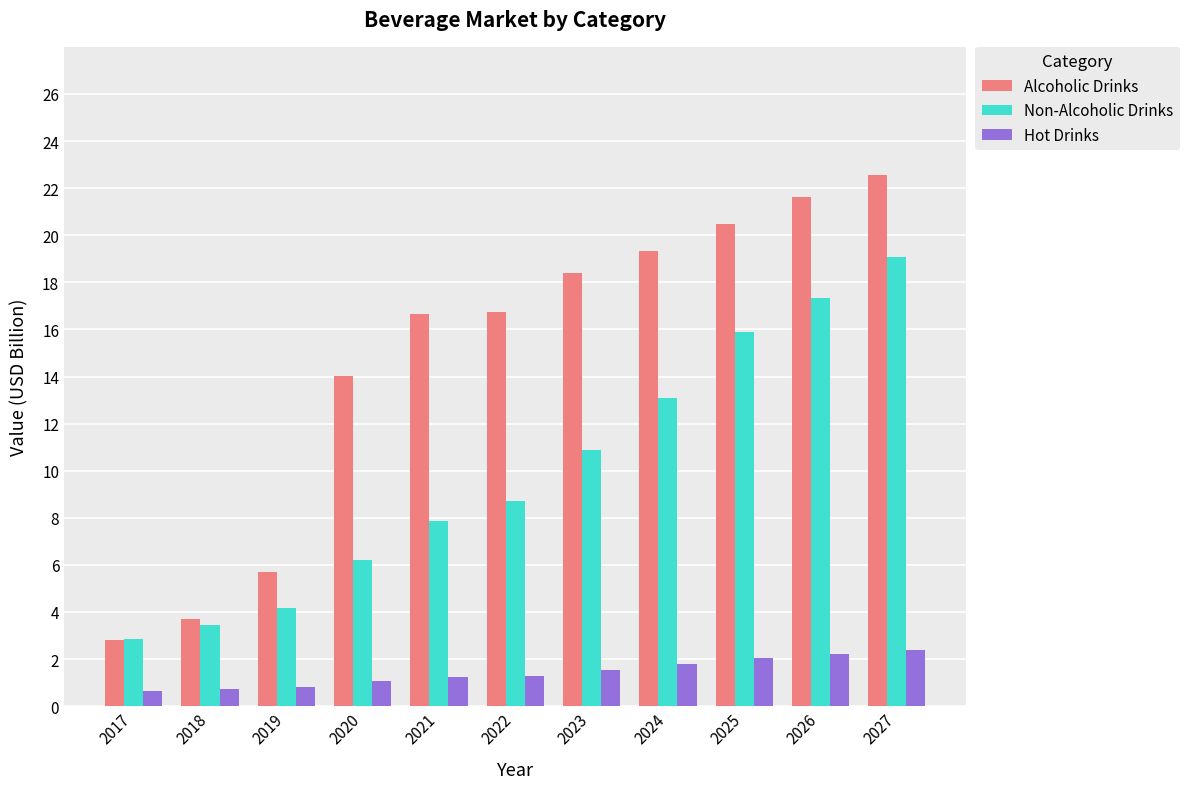

At how many categories does at least one series exceed 7?

8